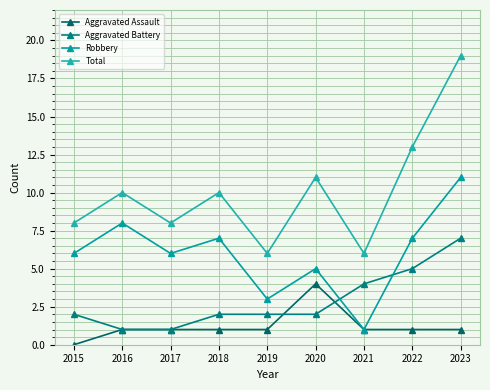

Where do Robbery and Aggravated Battery first cross each other?

2020 and 2021